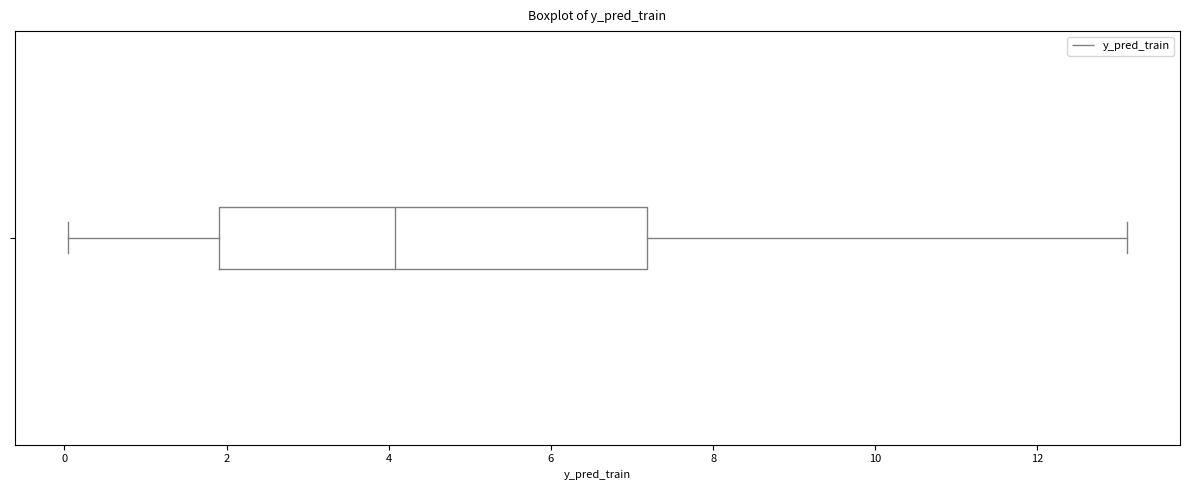

Read this box plot against the x-axis: the position of the median line, the range covered by the box, and the ends of both whiskers. The values are not printed on the chart, so give them approximately, as read against the axis.

median 4.0, box 2.0 to 7.2, whiskers 0.0 to 13.2